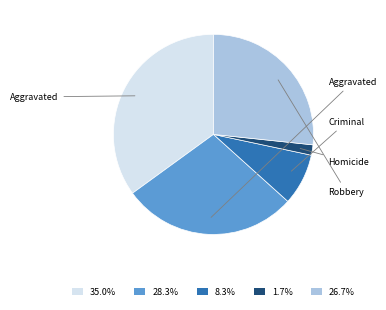

Is the sum of 28.3% and 8.3% greater than half?

No